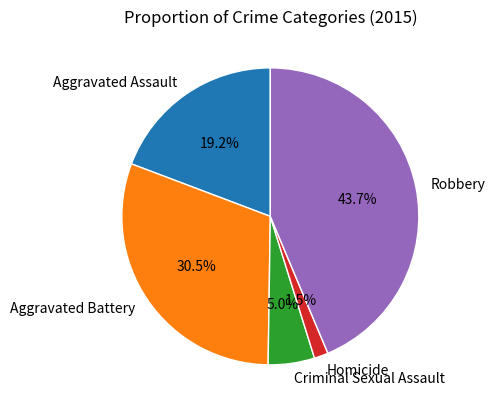

Which category has the smallest portion of the pie?

Homicide